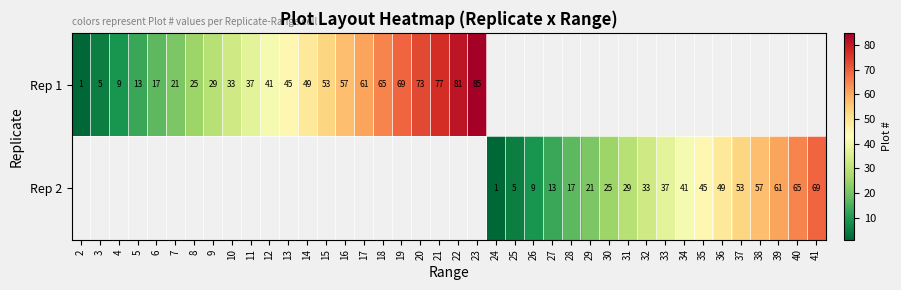

The Rep 2 series shows 1 at 25. True or false?

False